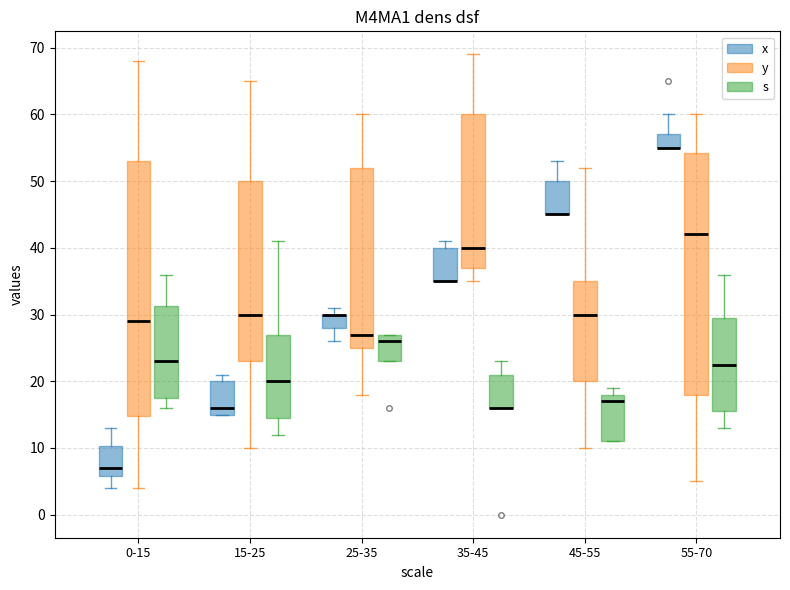

Where is the upper edge of the box for 25-35 (s) on the y-axis? The values are not printed on the chart, so give them approximately, as read against the axis.

27